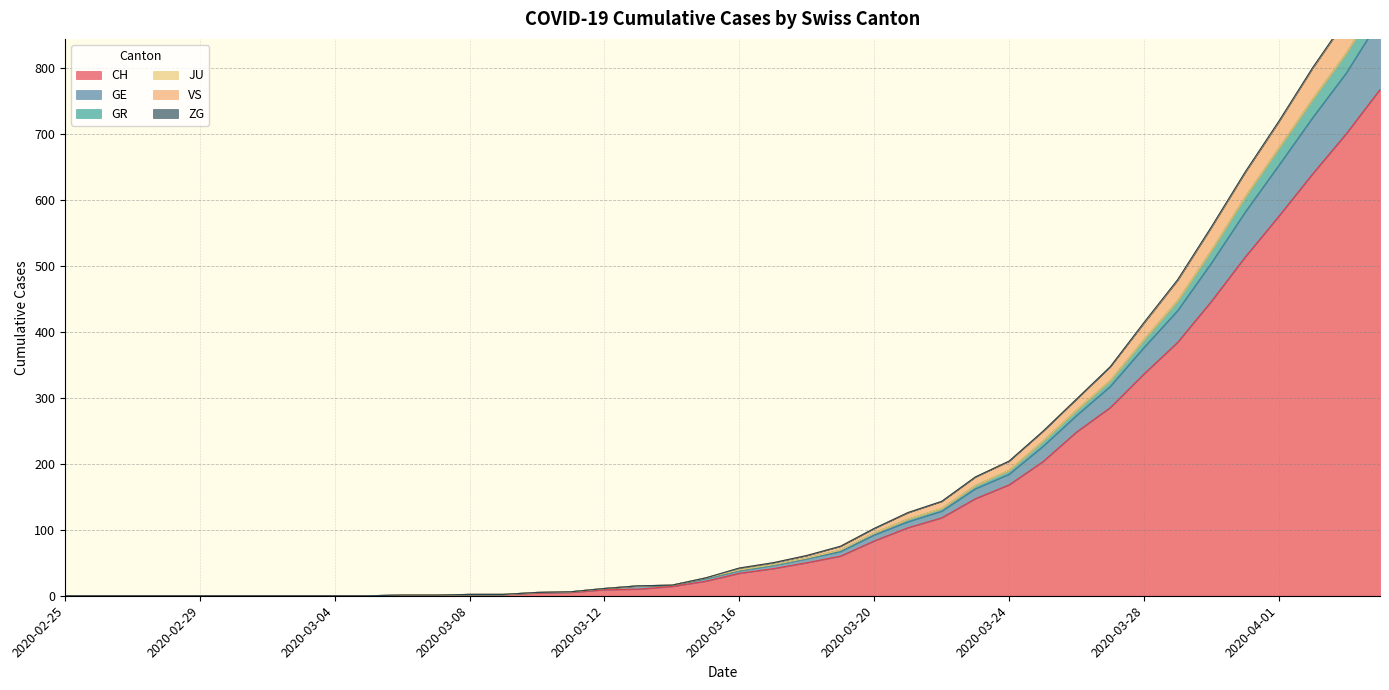

How many categories are shown in the chart?

40